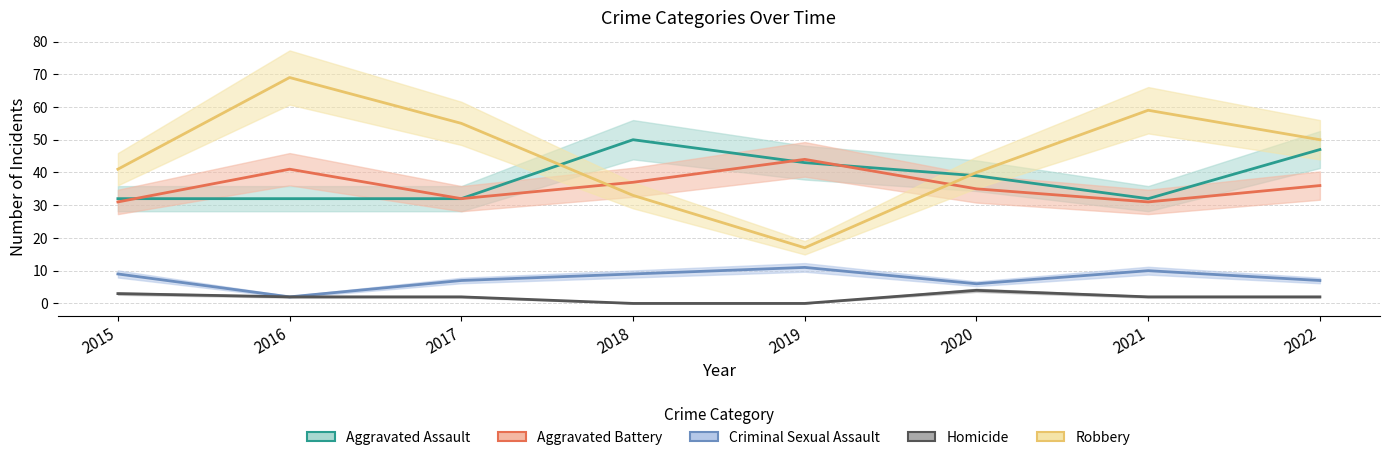

Which has a higher value, 2020 or 2018?

2018